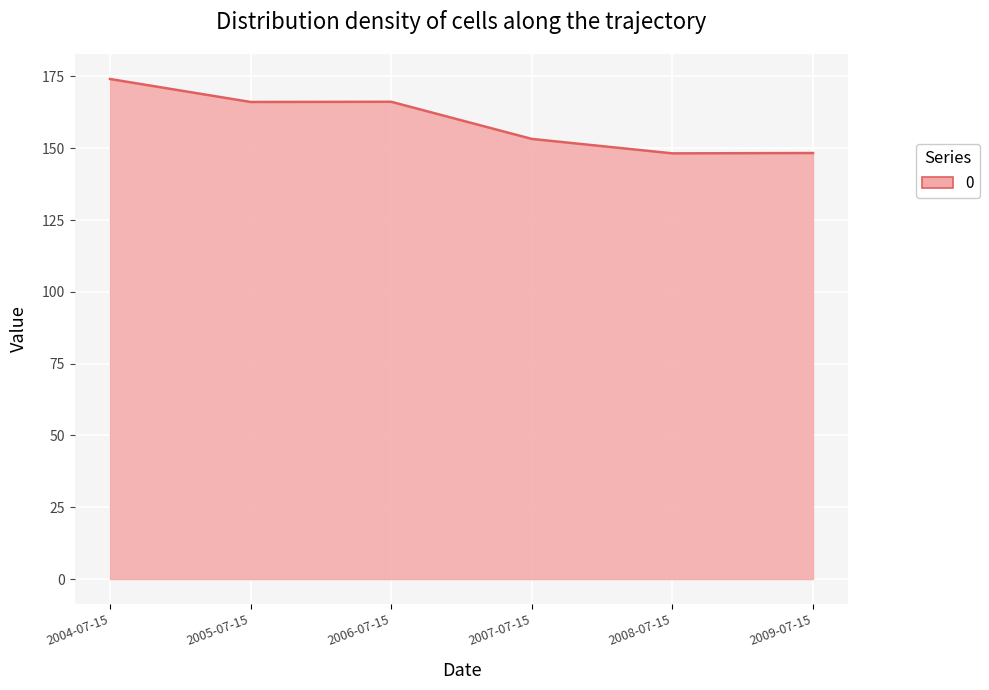

True or false: the data shows 76.4 at 2006-07-15.

False